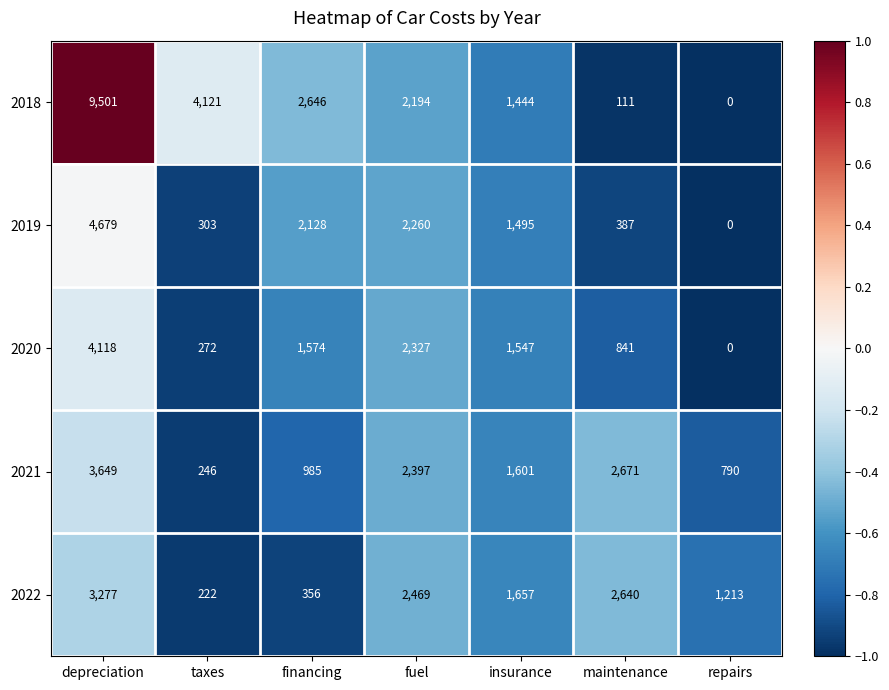

How many series are shown in this chart?

5